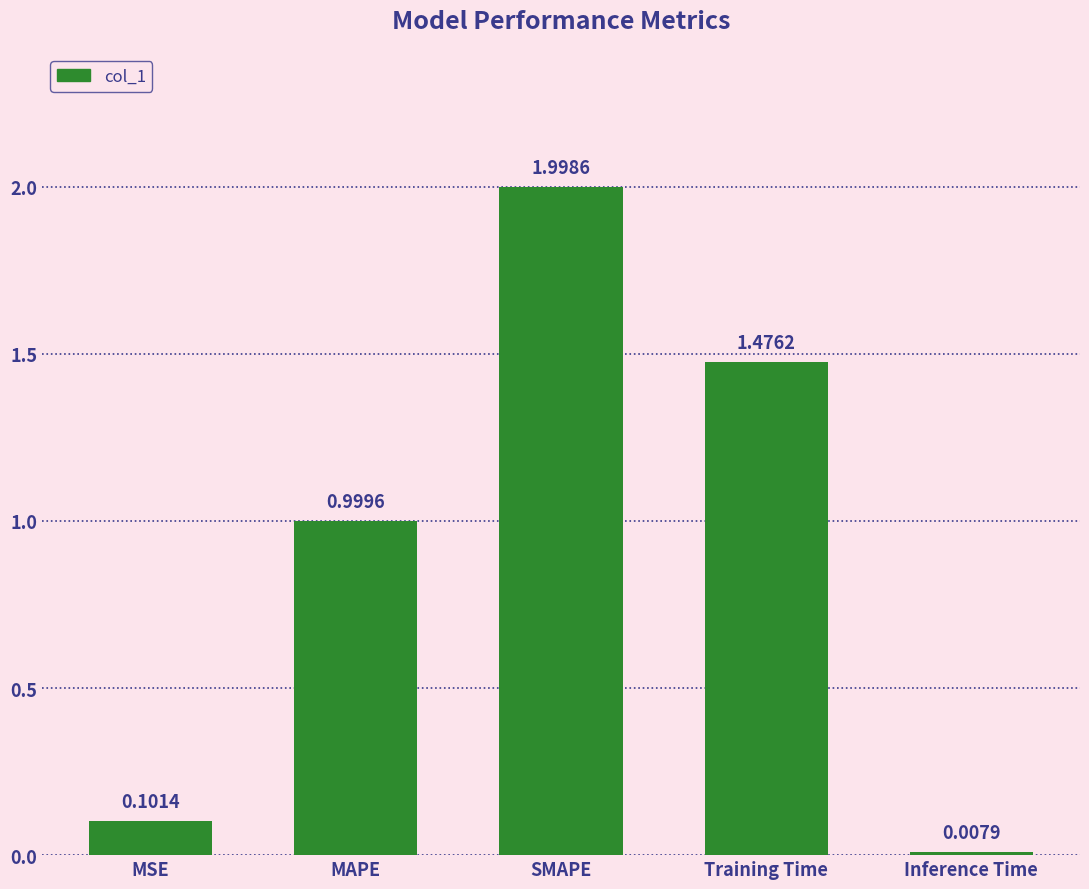

Rank the categories by value from lowest to highest.

Inference Time, MSE, MAPE, Training Time, SMAPE